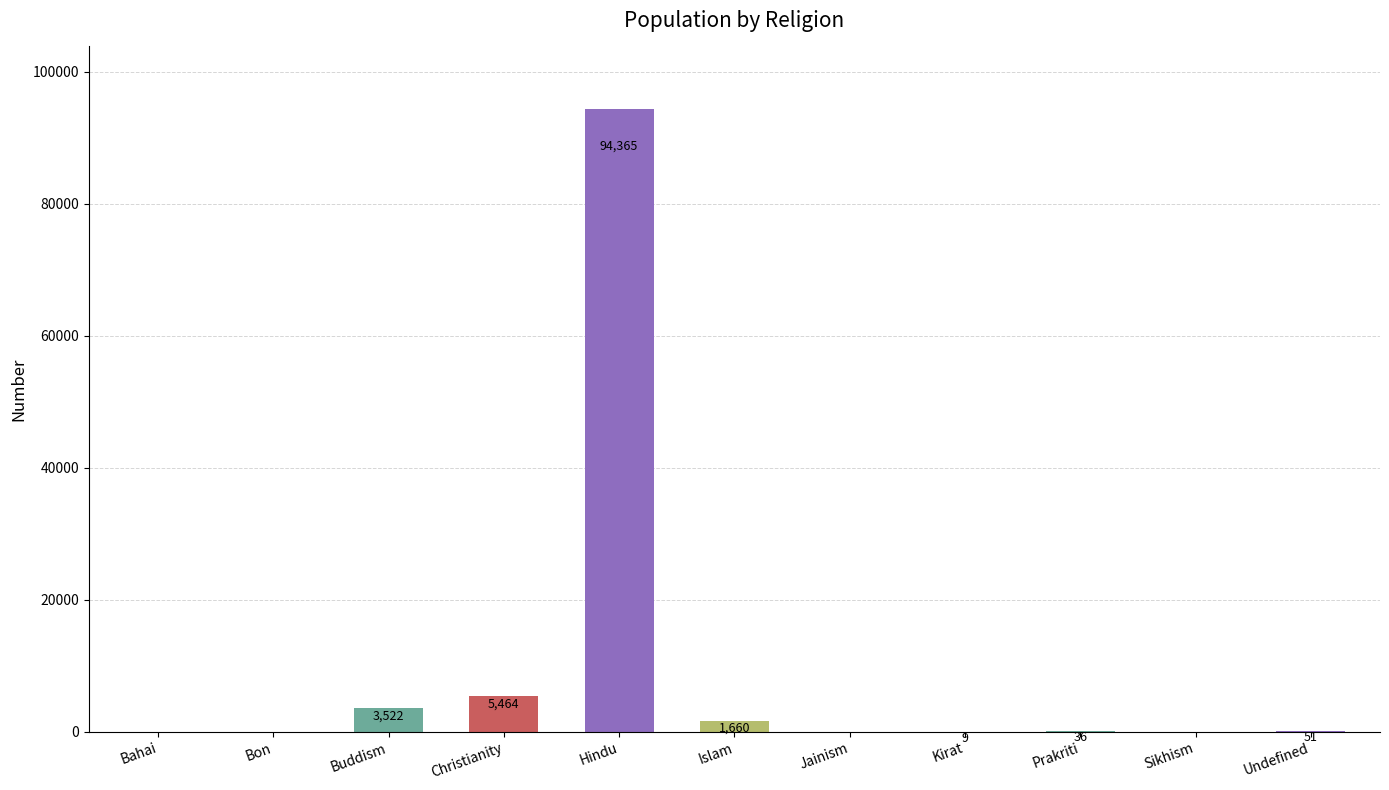

The chart shows a value of 0 at Jainism. True or false?

True